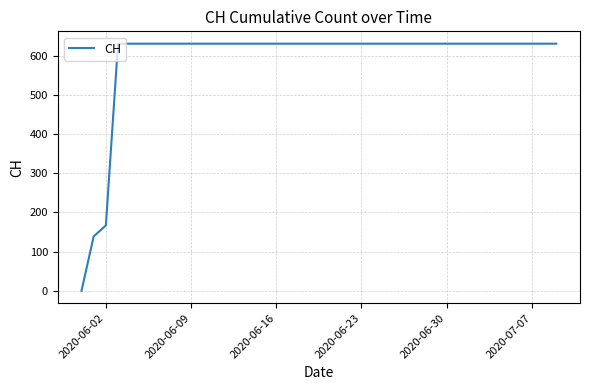

What is the average value?

591